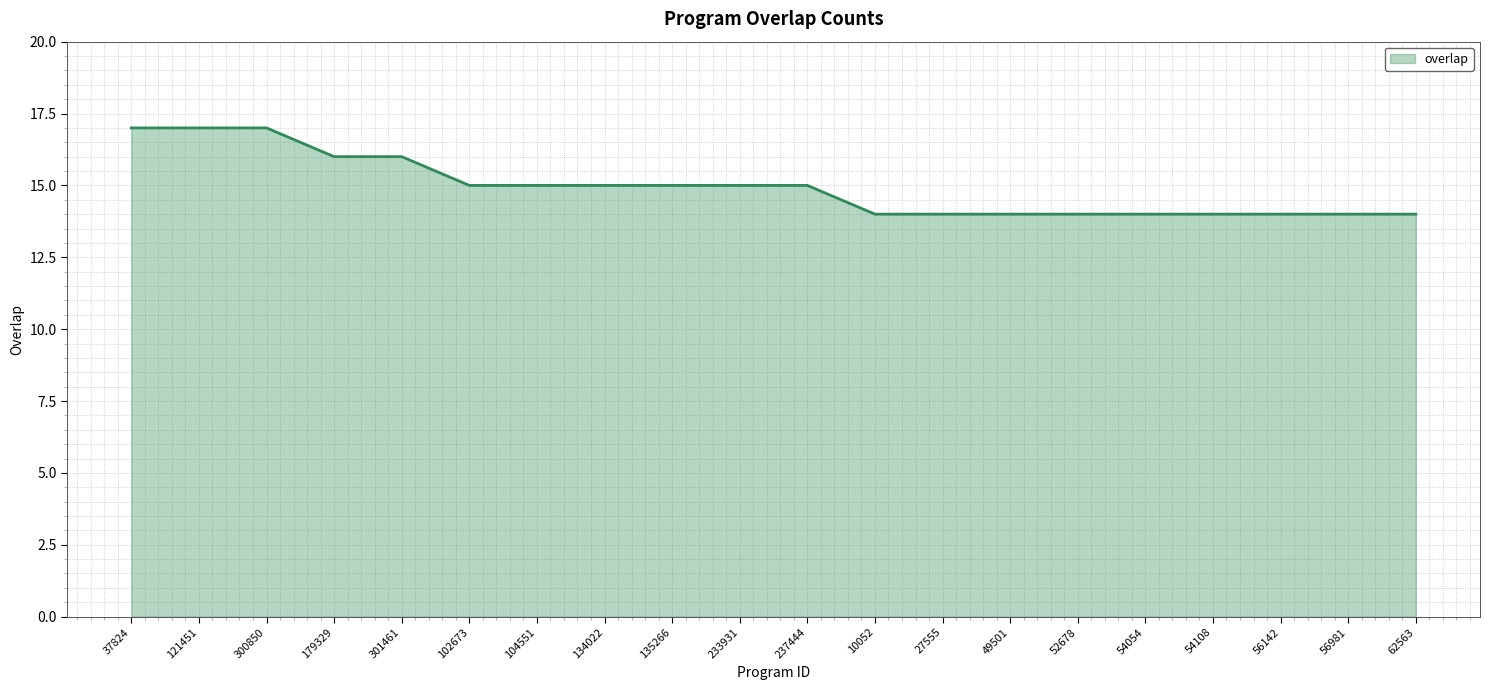

What is the maximum value shown in the chart?

17